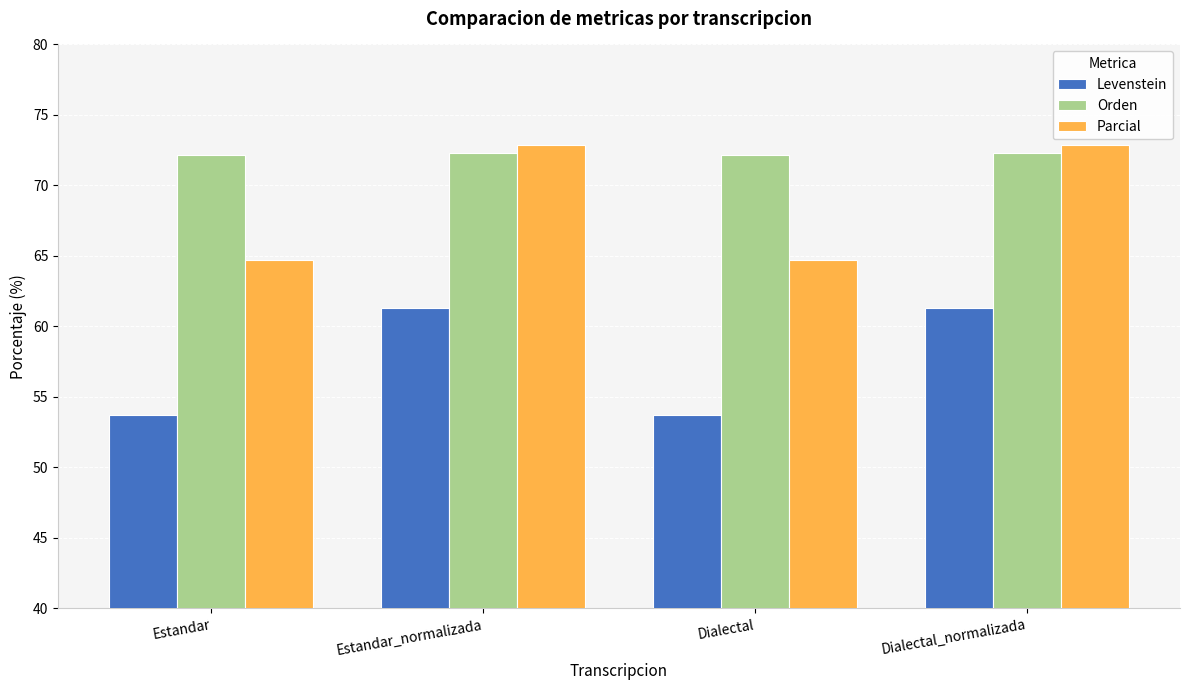

What is the approximate value of Levenstein at Estandar_normalizada?

61.3